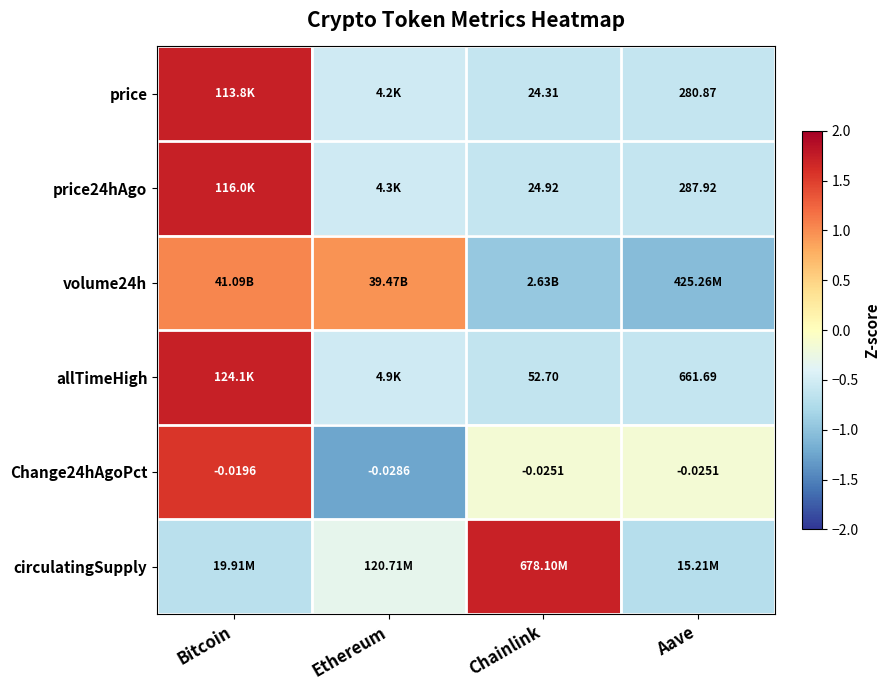

Where is Change24hAgoPct nearest to the value 0?

Bitcoin